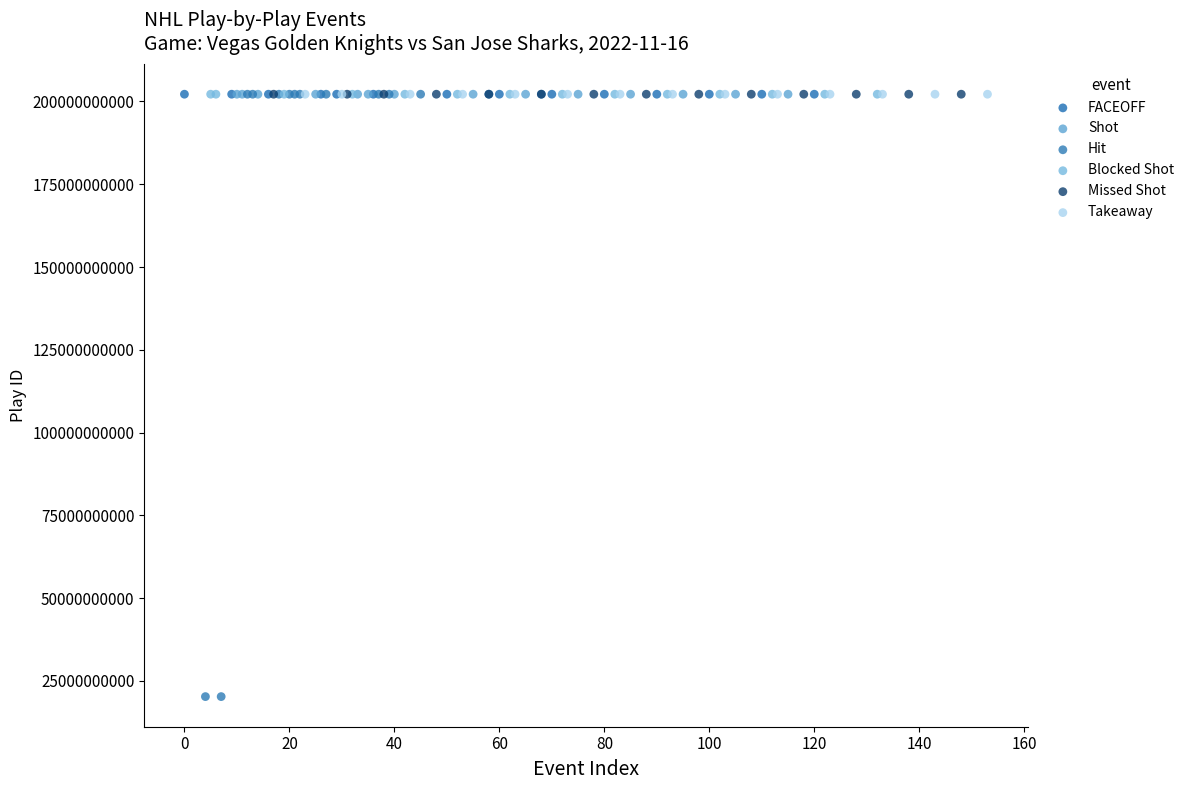

Which series reaches the minimum Y coordinate?

Hit